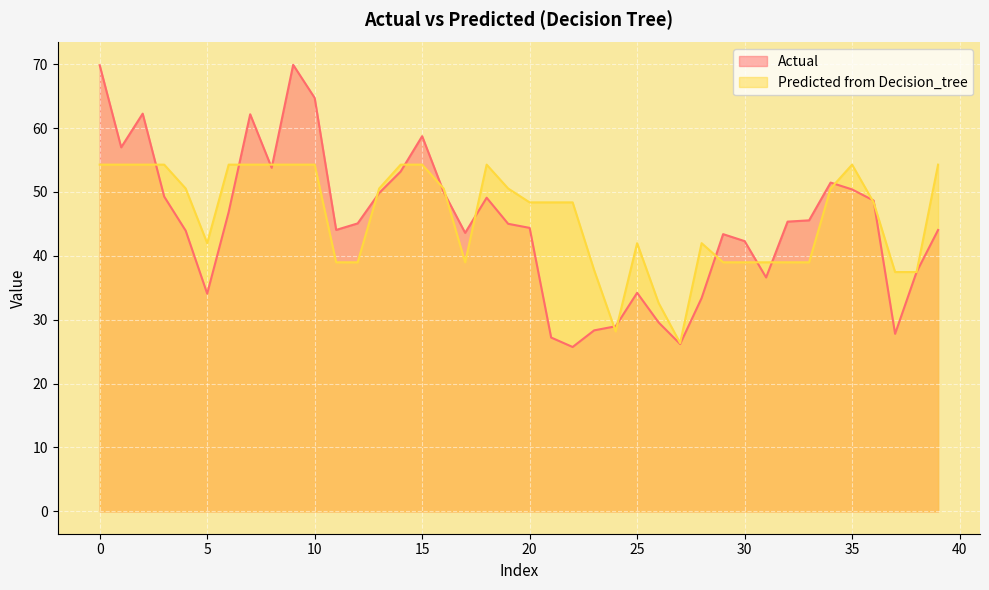

After their last crossing, which series has the higher values: Predicted from Decision_tree or Actual?

Predicted from Decision_tree